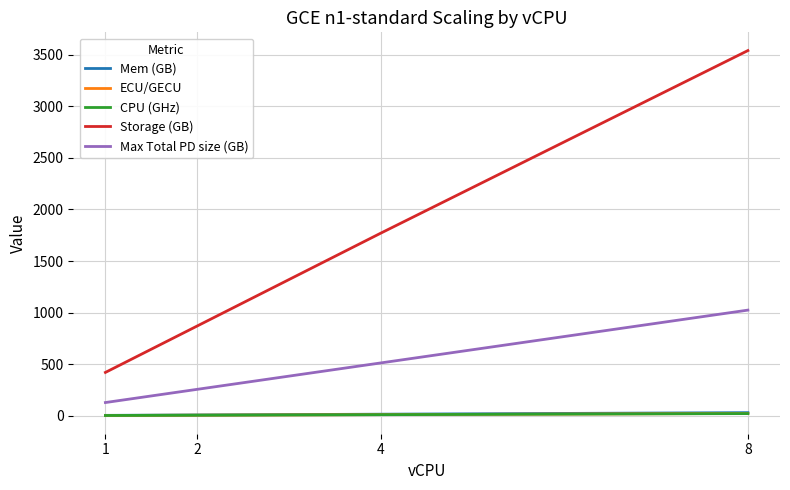

Which series changed the most between 4 and 8?

Storage (GB)